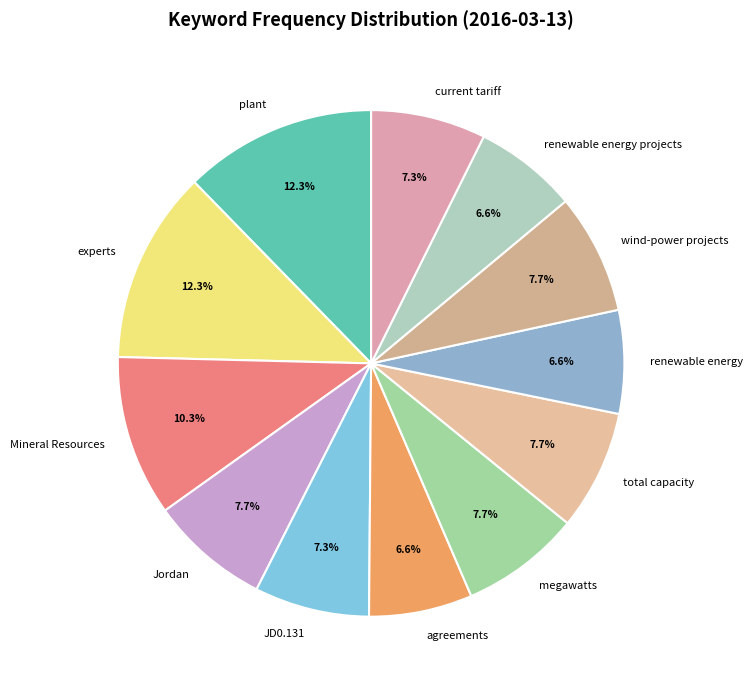

Count the number of slices in the pie.

12